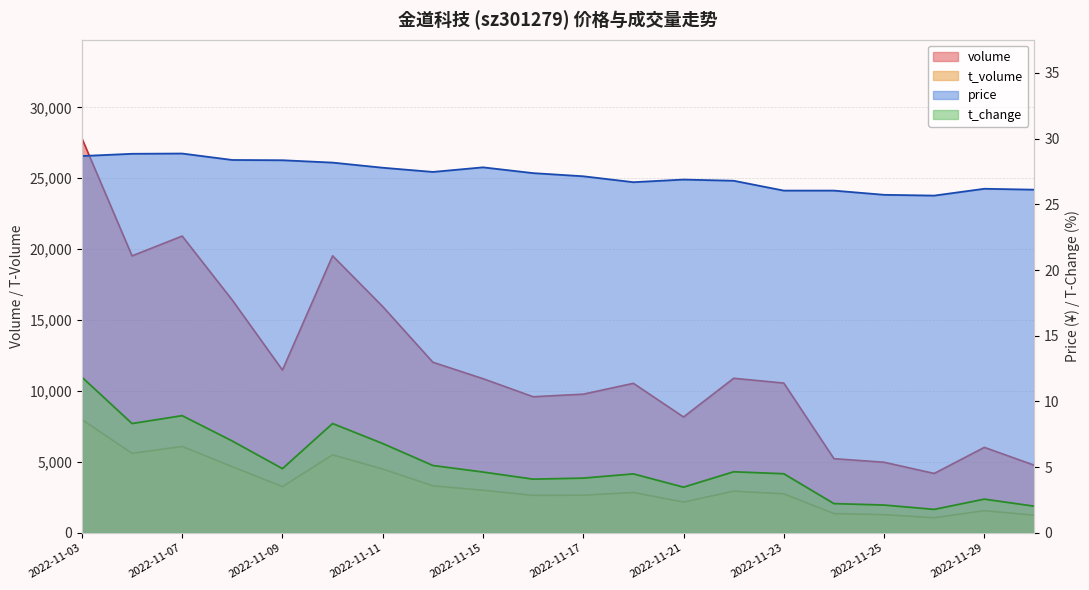

Does the chart have visible grid lines?

Yes